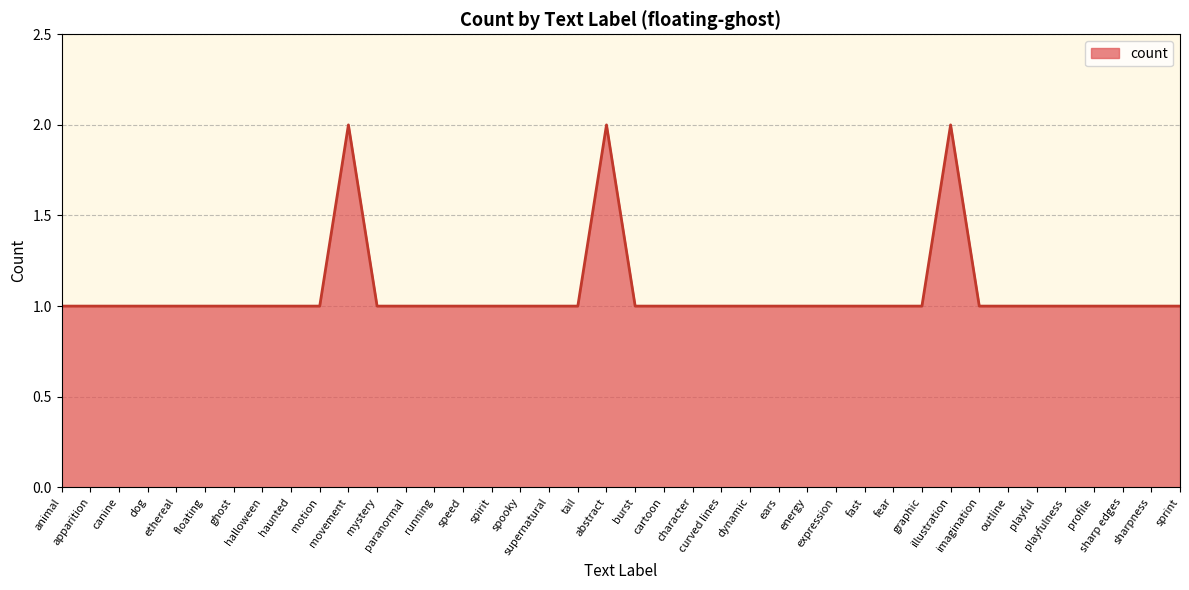

How many lines are shown in the chart?

1